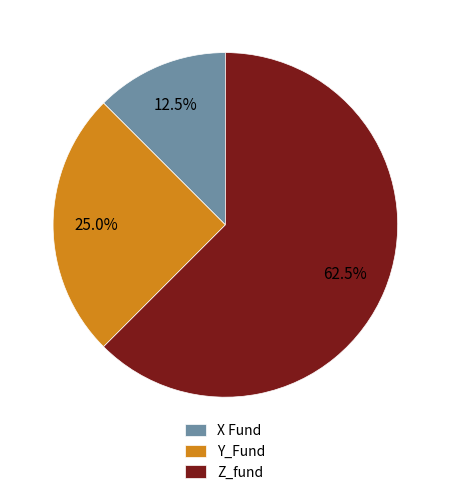

Rank the categories by value from highest to lowest.

Z_fund, Y_Fund, X Fund